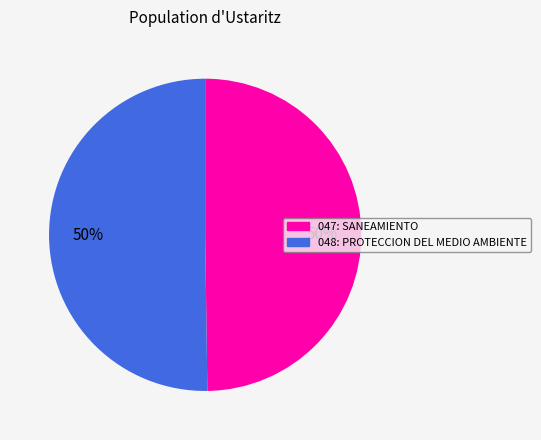

The 048: PROTECCION DEL MEDIO AMBIENTE slice represents 56% of the pie. True or false?

False